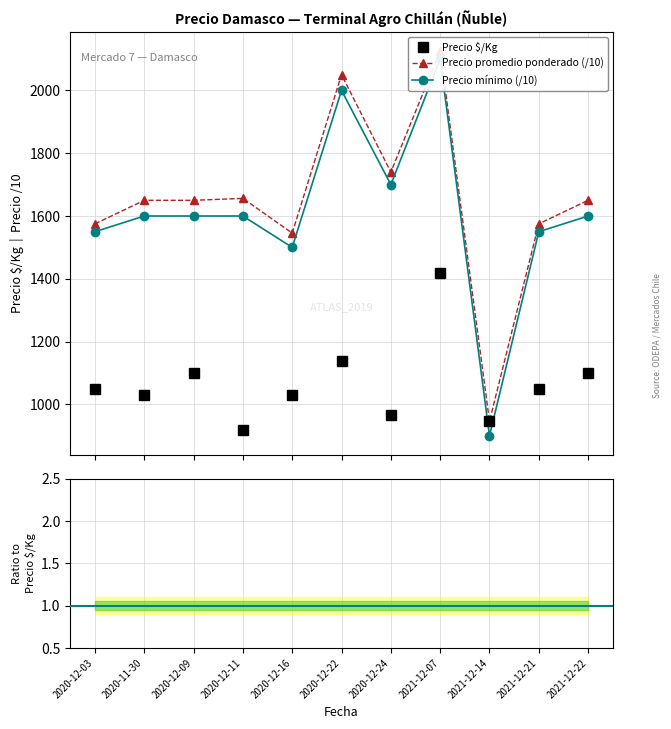

How many values in the Precio $/Kg series are below 1050?

5